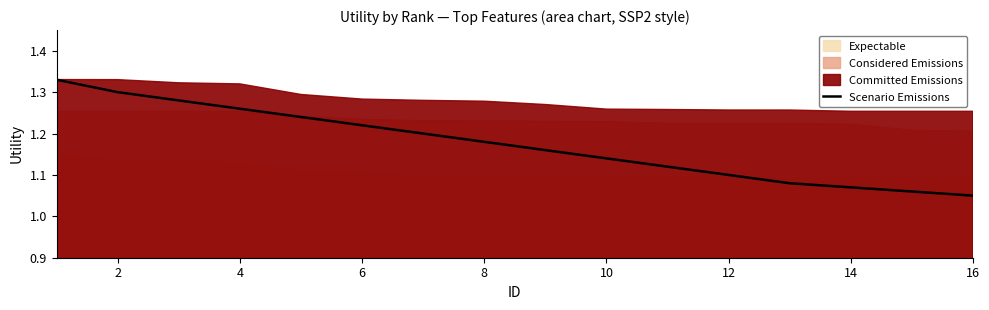

Between 16 and 12, which is larger?

12